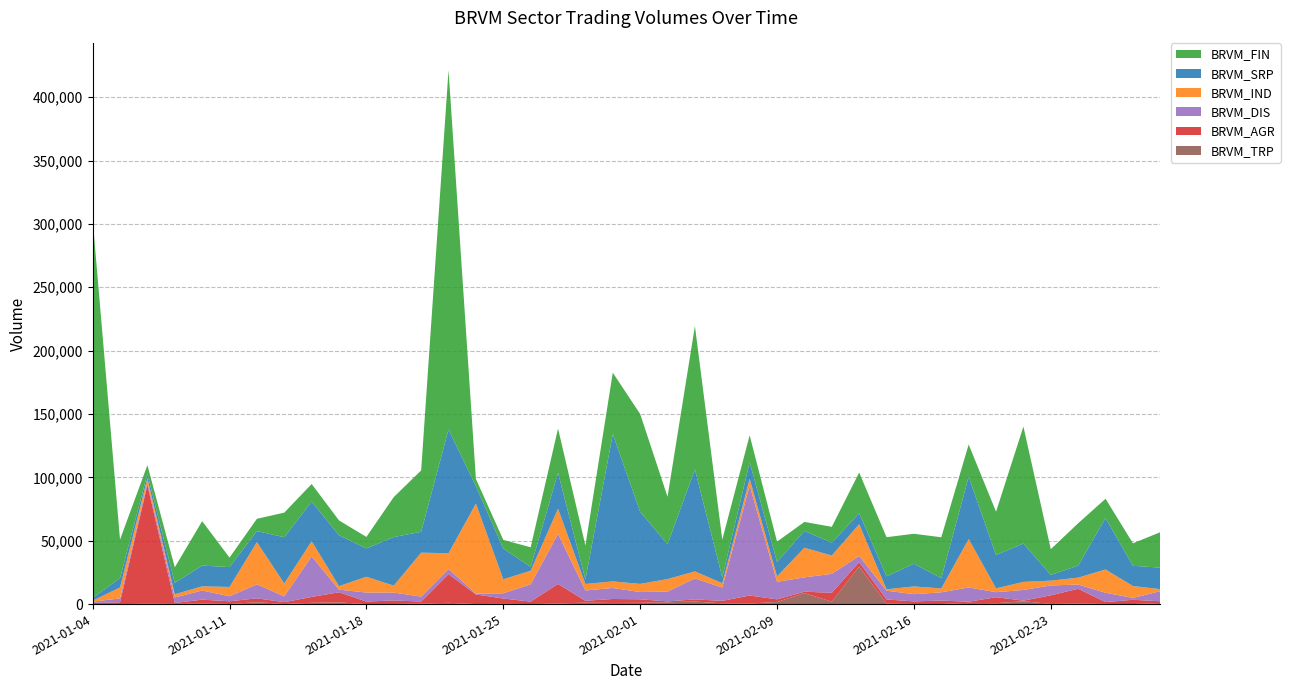

Reading right to left, what are all the values shown in this chart?

BRVM_TRP: 860	14	130	474	150	2259	706	1014	94	96	384	29652	1902	8689	1664	429	638	1981	1445	979	884	1166	450	37	199	51	1002	410	80	20	1333	1038	105	1467	108	459	150	277	0	32
BRVM_AGR: 1390	3376	1466	11628	6777	460	4726	854	2690	2033	3272	3470	7005	1093	2084	6339	1908	1740	666	2812	3145	1443	15448	1930	4200	7549	22655	1608	2792	1985	8021	4615	1420	3083	2116	3026	738	93821	1422	958
BRVM_DIS: 7944	1485	7336	3328	7783	8434	3960	11259	6506	5698	6938	4865	14970	11303	13824	86847	10519	16531	7768	5729	8659	8137	39478	13677	4122	633	3963	3903	6210	7095	2061	31997	4556	11026	3959	7253	4369	1895	3067	930
BRVM_IND: 1621	9351	18361	5441	3784	6369	3019	38211	3045	6109	1083	25064	14434	23343	4316	5350	3392	5552	9857	6425	5210	5120	19841	10688	11060	71039	12525	34667	5487	12464	2774	11966	10194	33298	7343	3269	2498	3358	8639	781
BRVM_SRP: 16961	15997	40616	9481	4524	30267	26285	49071	8178	17921	10251	8653	10116	13332	11358	12900	4704	80488	27519	56903	116237	3491	28407	3049	24257	13775	97618	16493	38308	22365	40143	31318	36485	8752	15664	16397	8965	3397	7427	2134
BRVM_FIN: 27963	17731	15216	33442	20300	92285	34214	25522	32211	23639	30868	32100	12537	7081	16042	21299	29679	113118	37453	77136	48498	26861	34903	15451	6822	5707	283594	48398	31599	9071	11670	13843	19419	9693	7501	35036	12290	6863	30324	298719